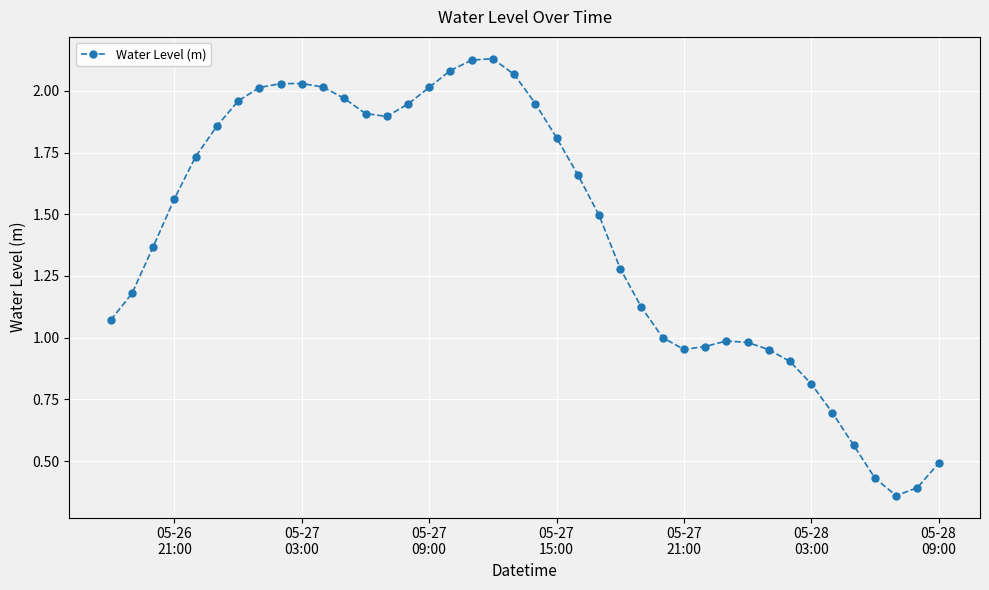

True or false: there are more than 2 points higher than both neighbors.

True